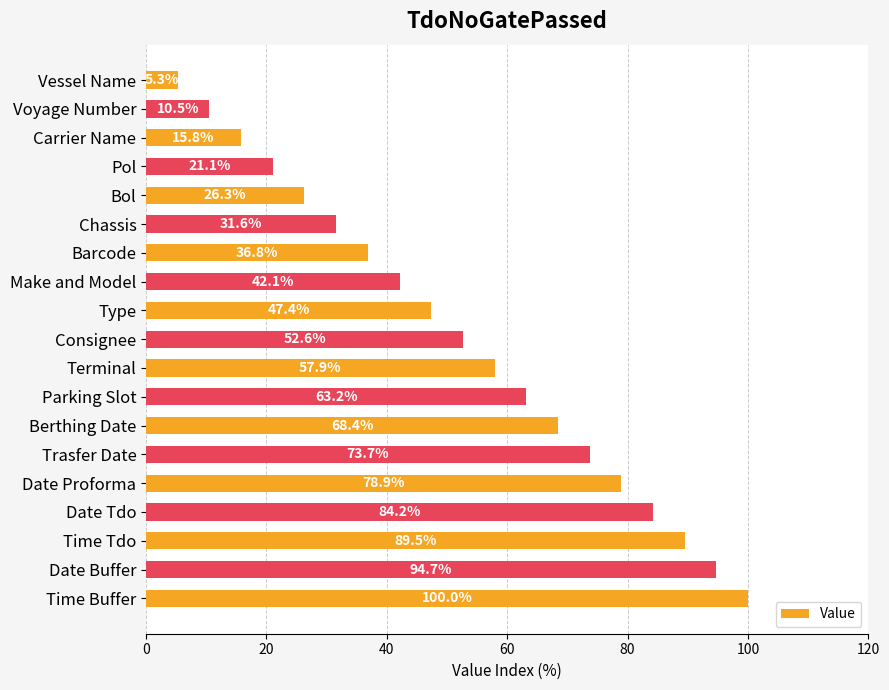

Which has a higher value, Parking Slot or Bol?

Parking Slot